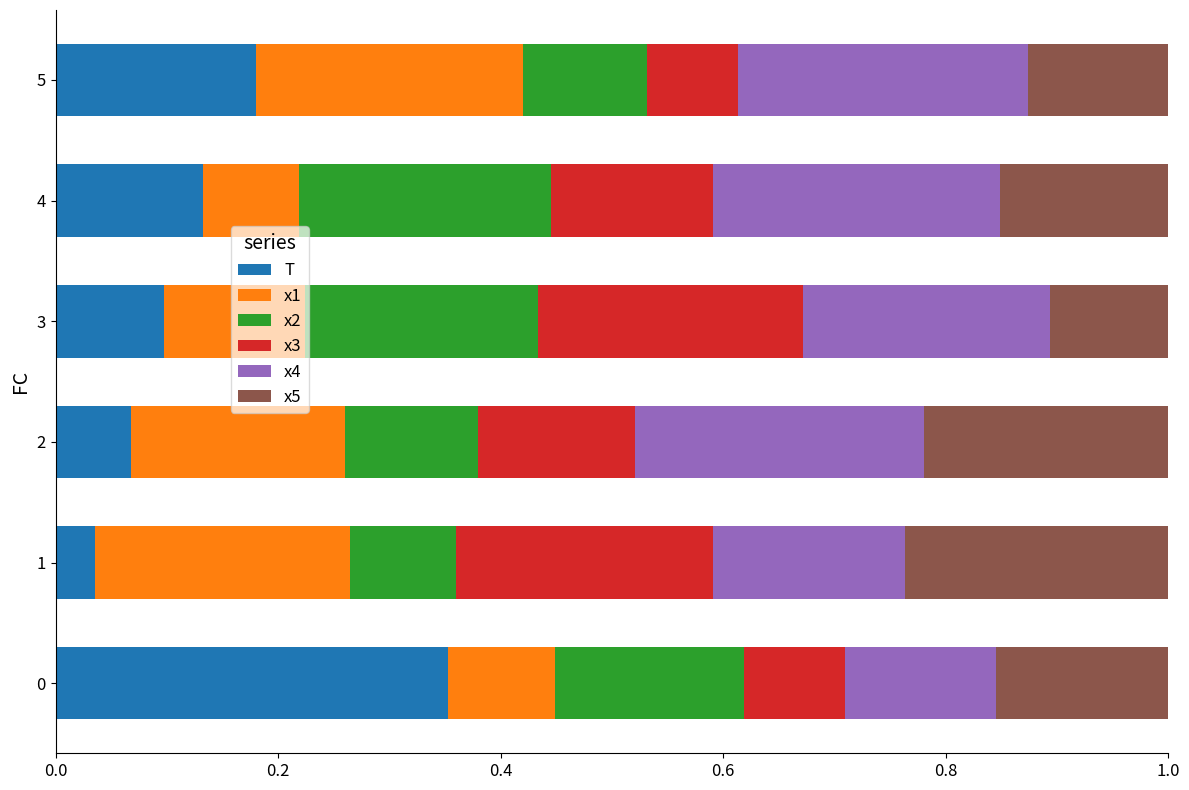

What is the total value across all series at 0?

1.0